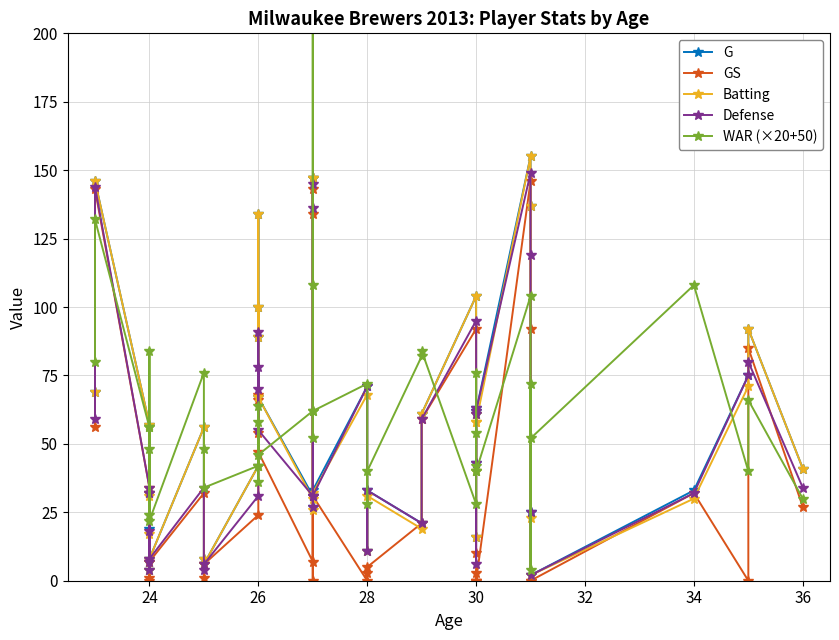

Which series has the largest range (max minus min)?

WAR (×20+50)